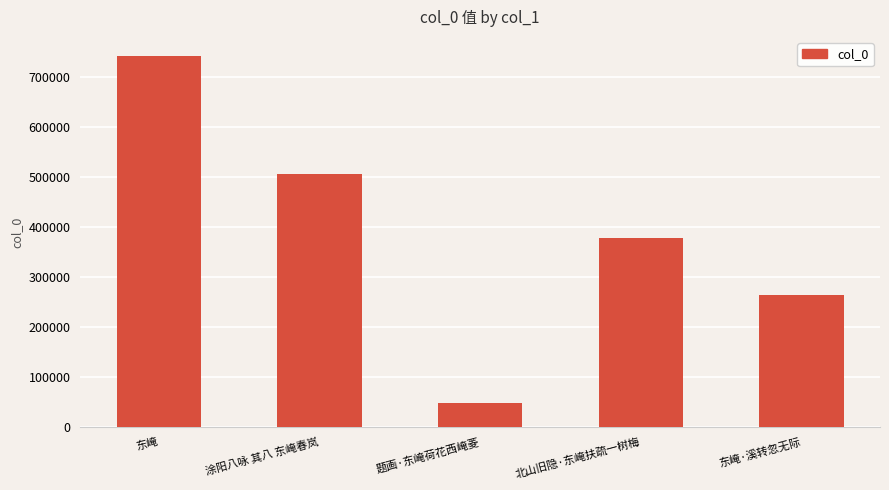

What is the ratio of the value at 题画·东崦荷花西崦菱 to the value at 涂阳八咏 其八 东崦春岚?

0.1